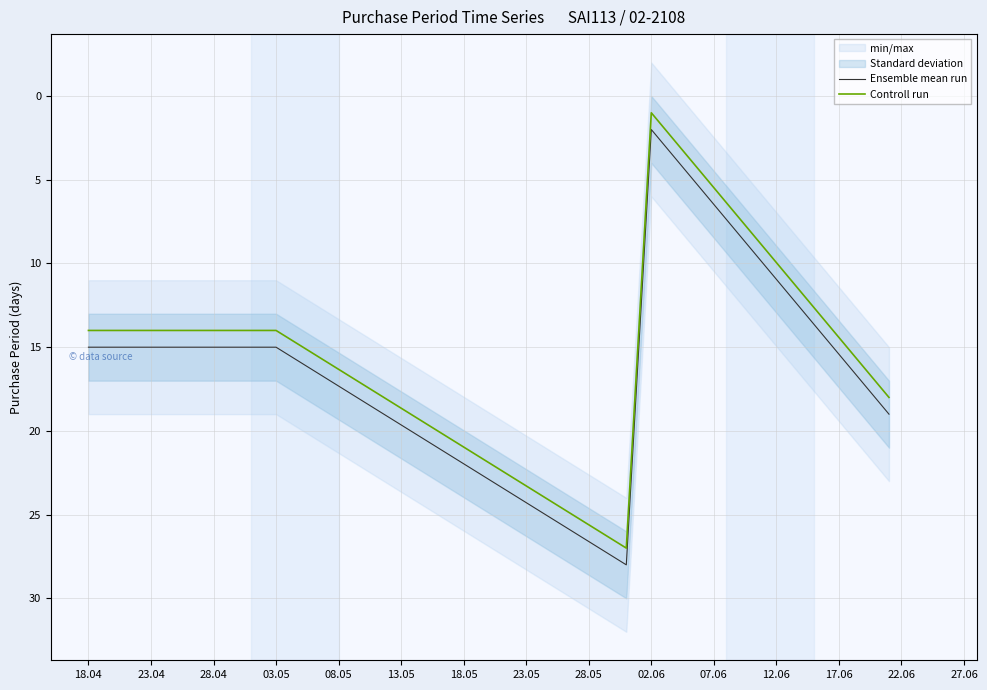

Is it true that Ensemble mean run equals 20 at 18.04?

False